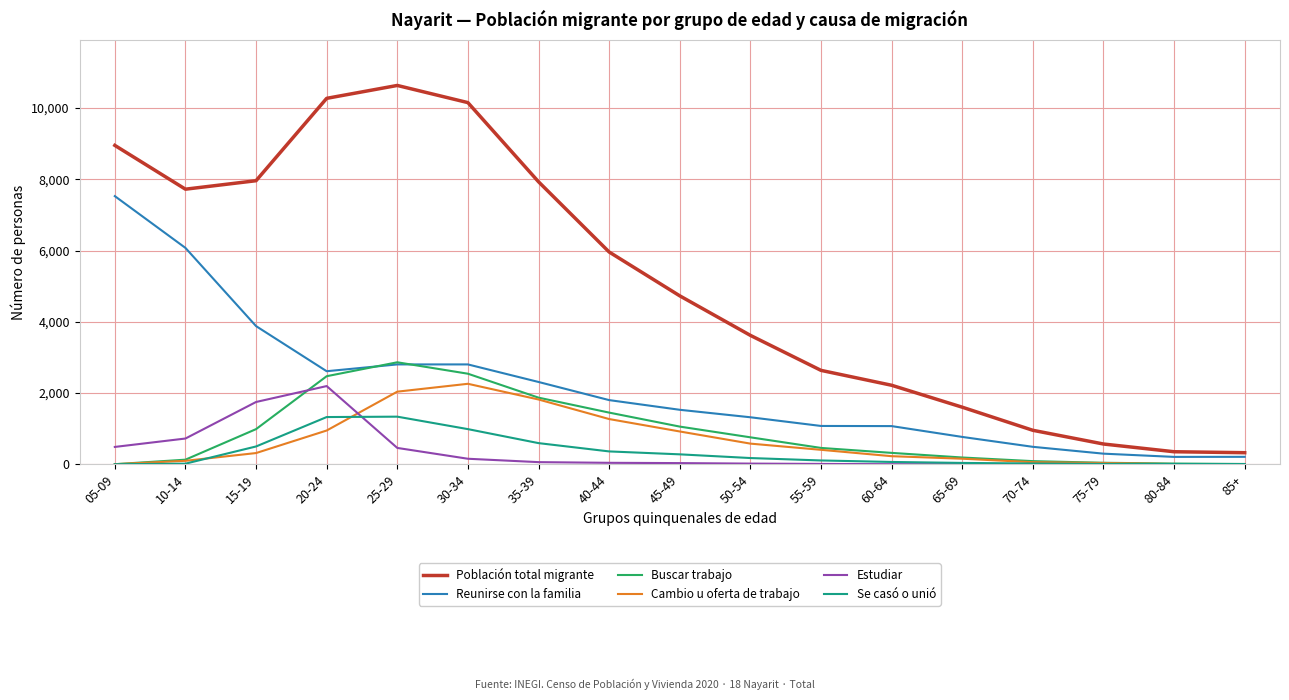

Which series has the widest spread of values?

Población total migrante